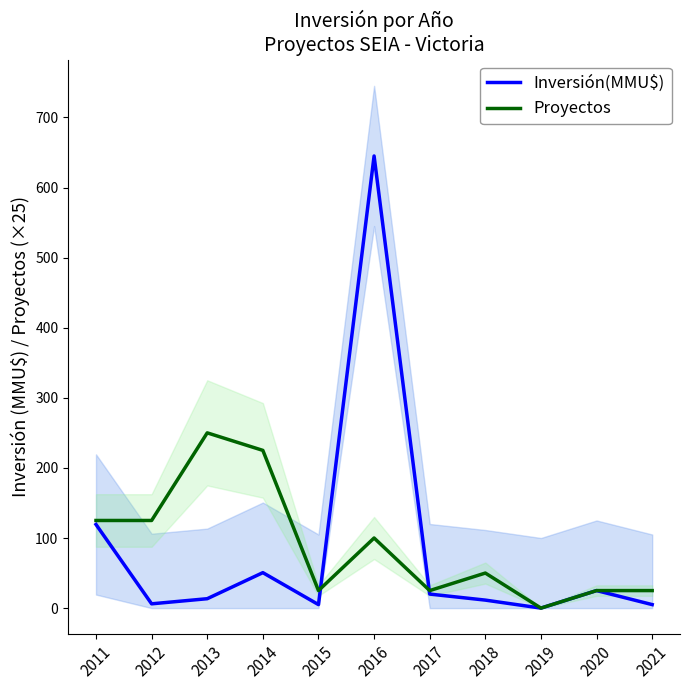

What is the value of the Inversión(MMU$) point at the 11th from the left?

5.0